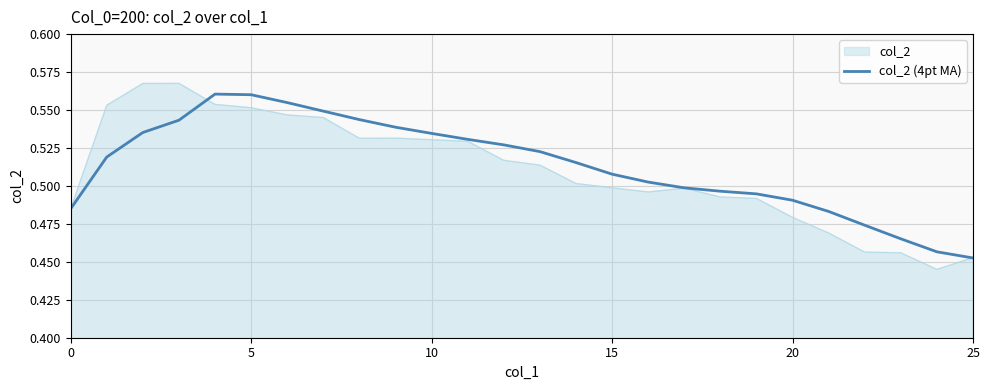

Which series has the largest range (max minus min)?

col_2